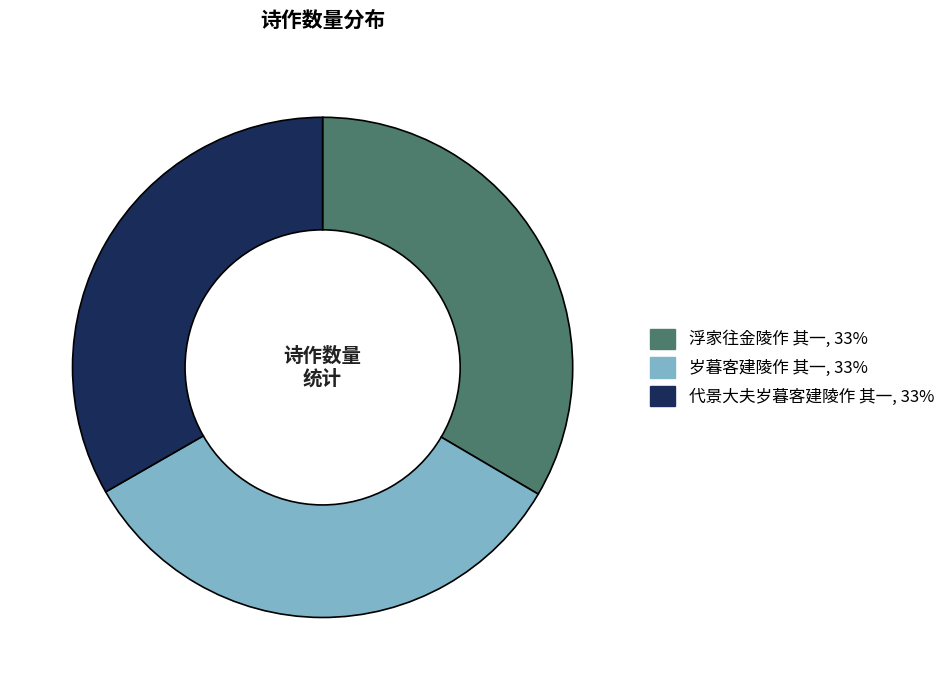

Is there a majority slice in this chart?

No